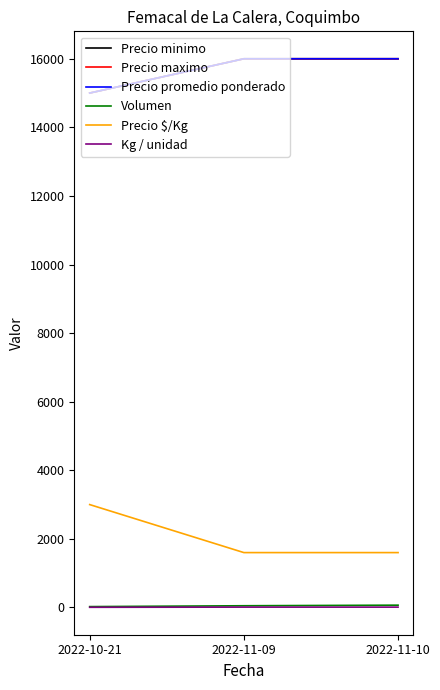

True or false: Precio $/Kg has a value of 2694 at 2022-11-09.

False